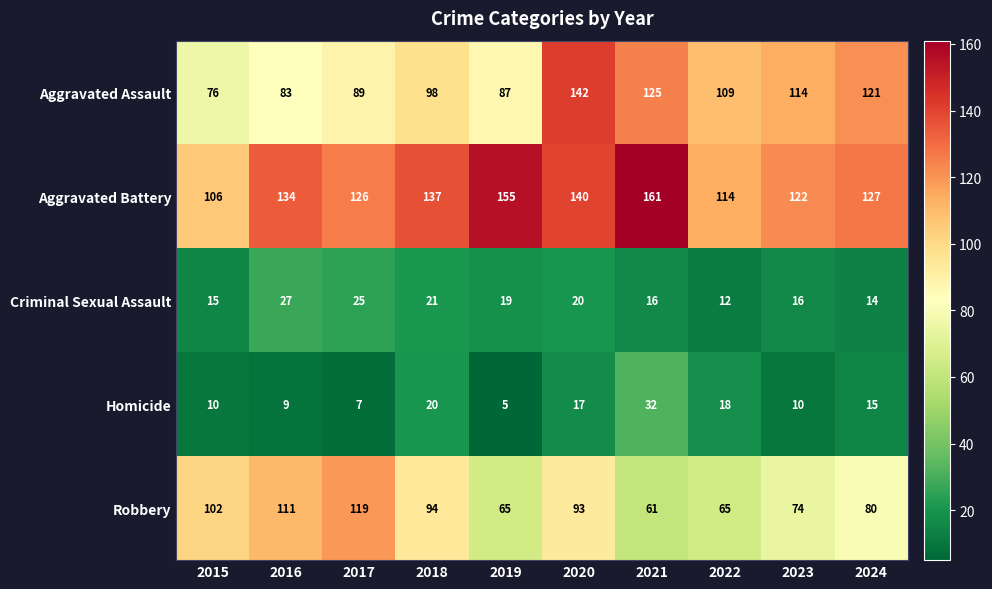

Which category has the lowest value in the Robbery series?

2021